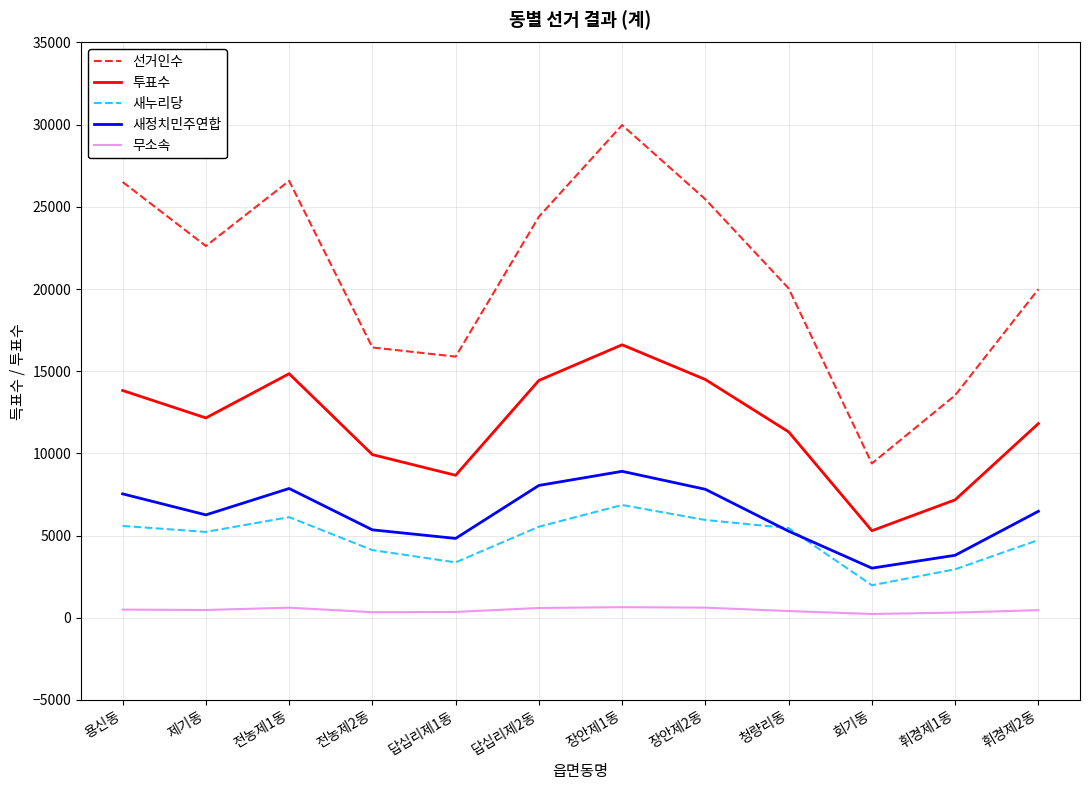

Which series has the largest total across all categories?

선거인수